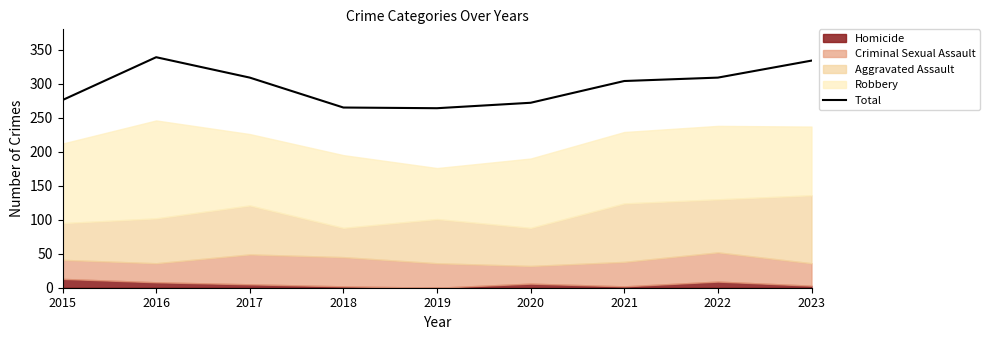

Rank the categories by value from highest to lowest.

2016, 2023, 2017, 2022, 2021, 2015, 2020, 2018, 2019